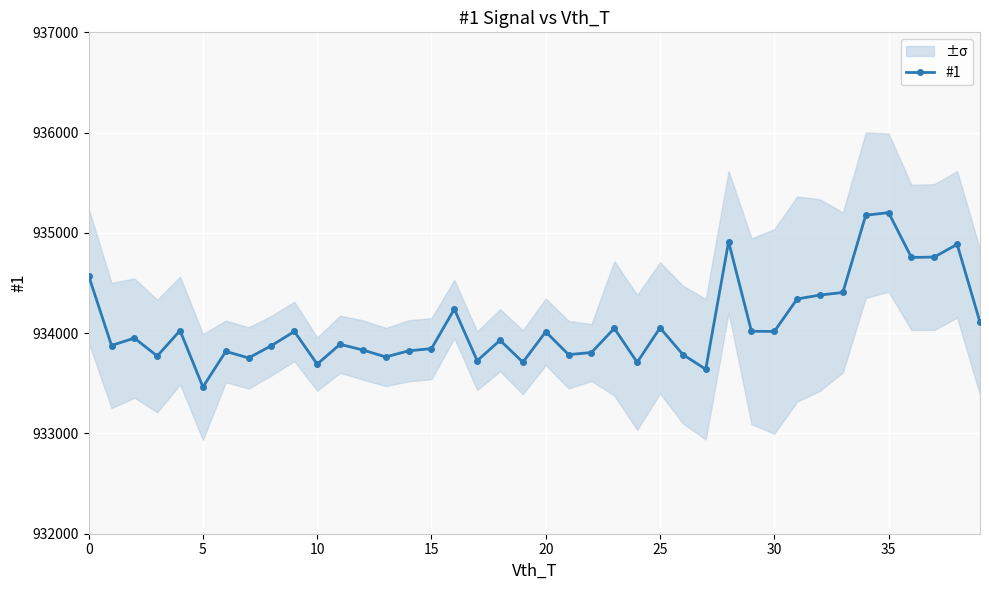

What is the value of the 25th point from the left?

933709